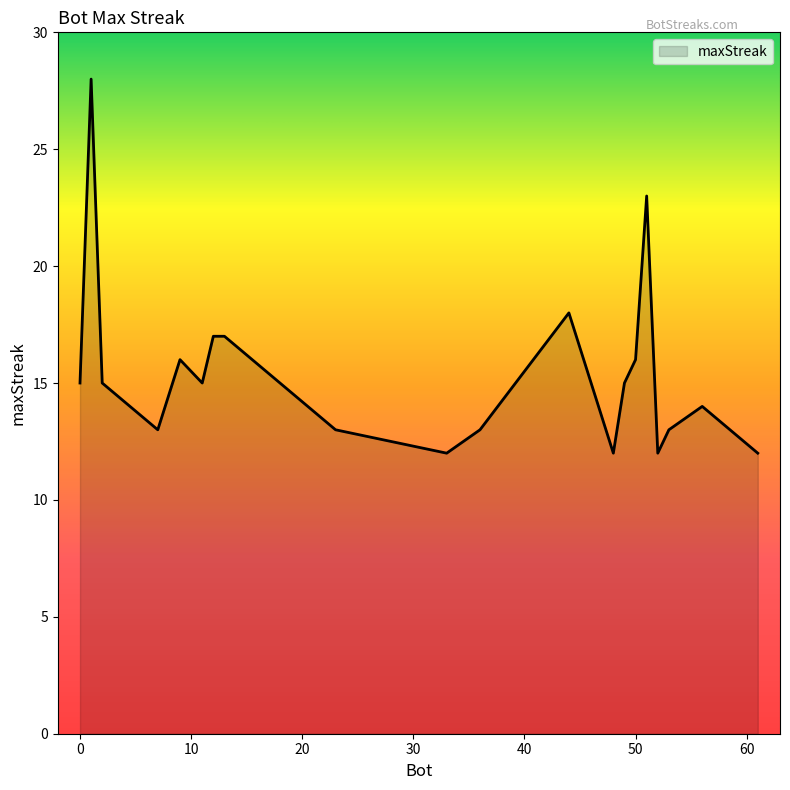

What is the maximum value shown in the chart?

28